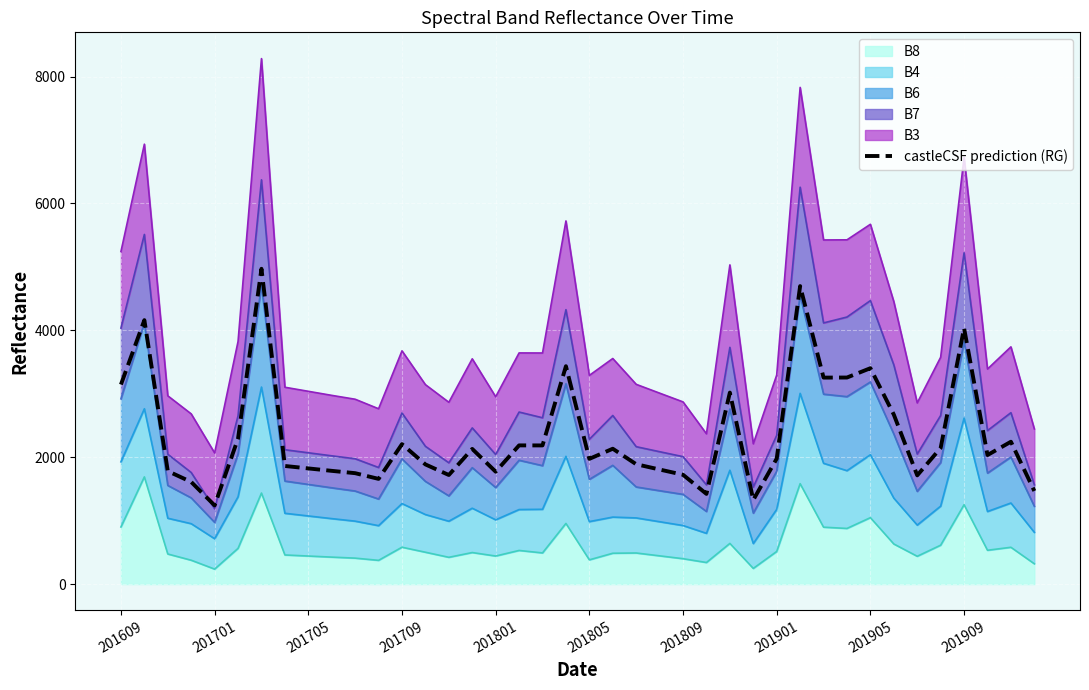

Approximately how many times larger is the value at 22 compared to 30?

0.6